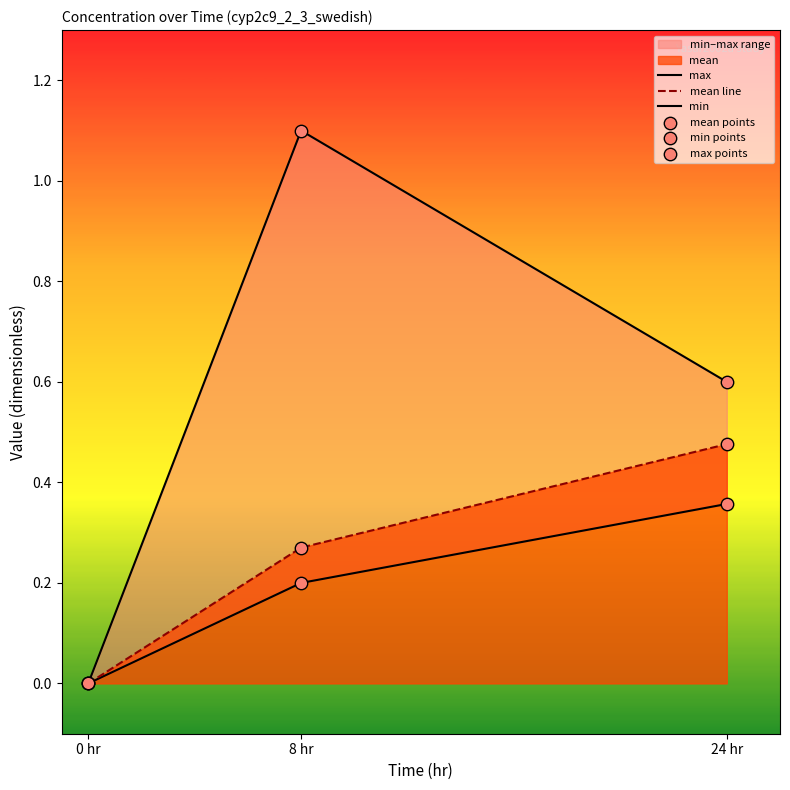

Which series has the largest total across all categories?

max